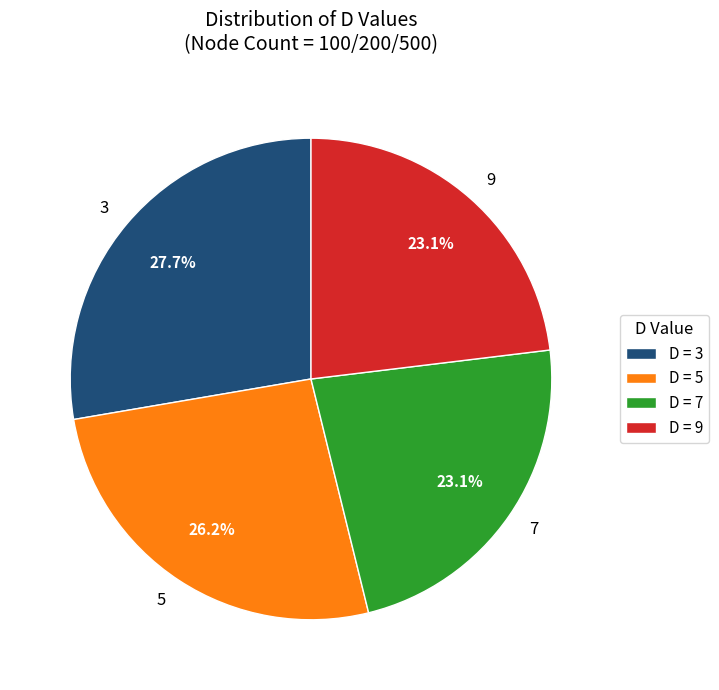

To the nearest percent, what is the combined percentage of 3 and 5?

54%